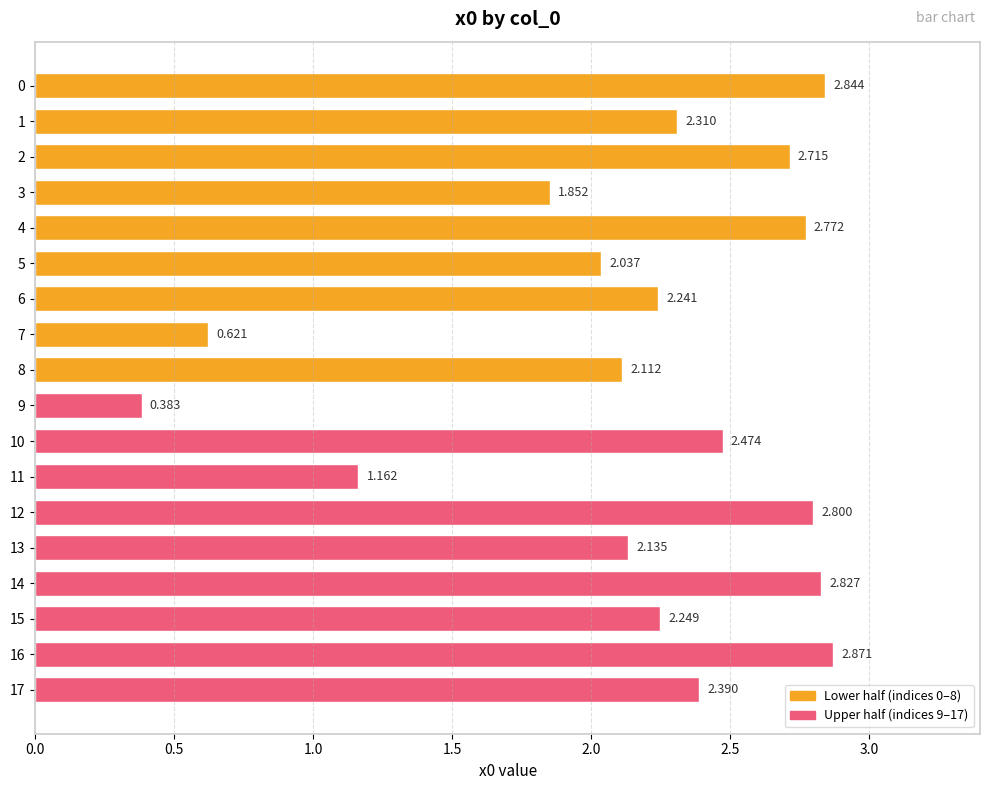

At which label is the value closest to 1?

11